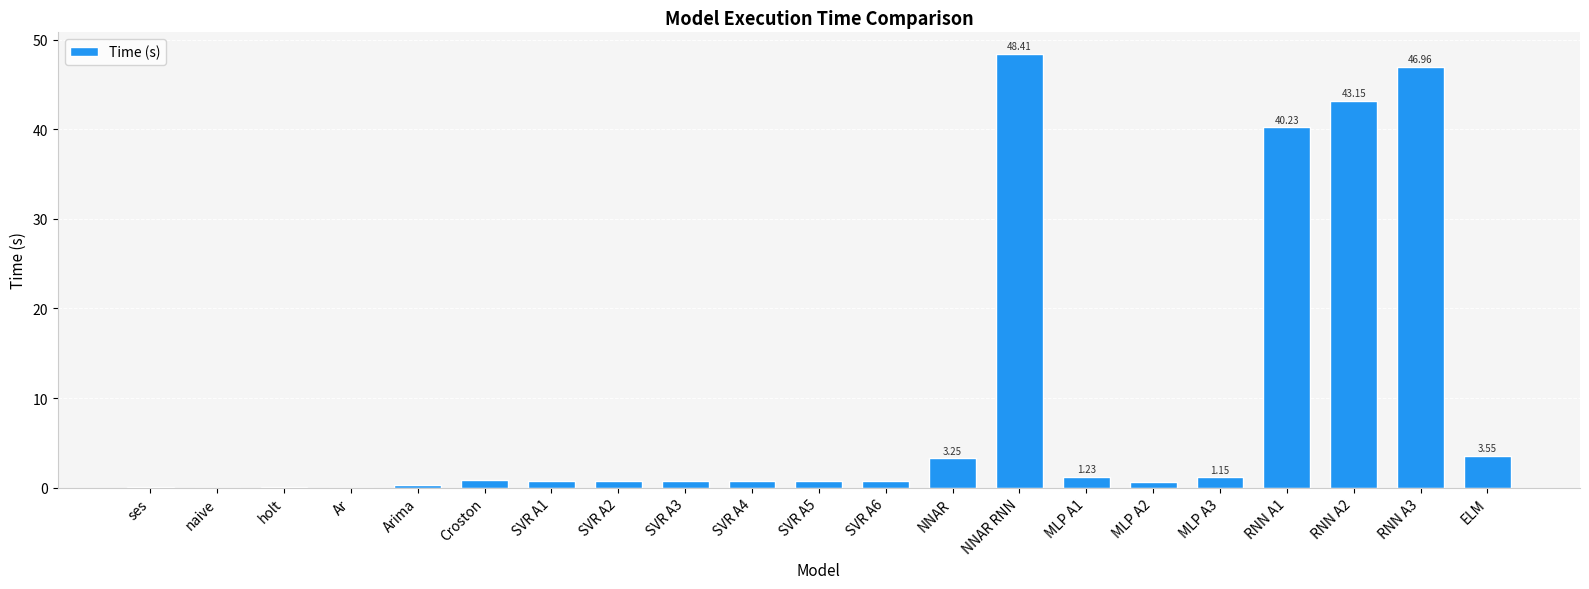

What is the average value?

9.3